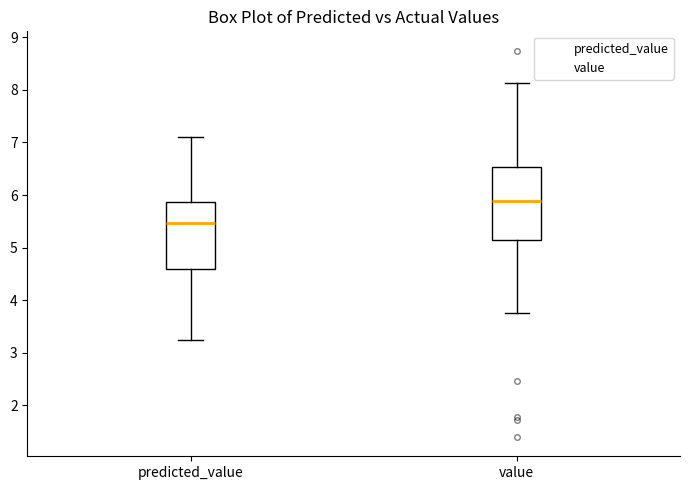

Reading left to right, transcribe this box plot: for each box, give where its median line is, the range the box spans, and where its two whiskers end, as read against the y-axis. The values are not printed on the chart, so give them approximately, as read against the axis.

predicted_value: median 5.5, box 4.6 to 5.9, whiskers 3.3 to 7.1
value: median 5.9, box 5.1 to 6.5, whiskers 3.8 to 8.1